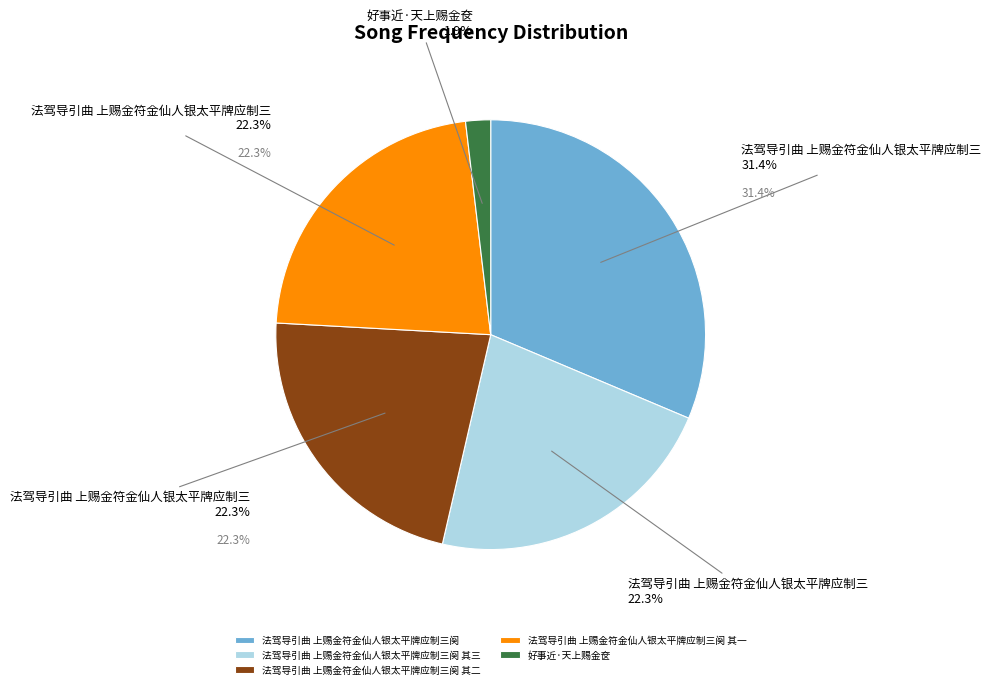

How many slices are in this pie chart?

5